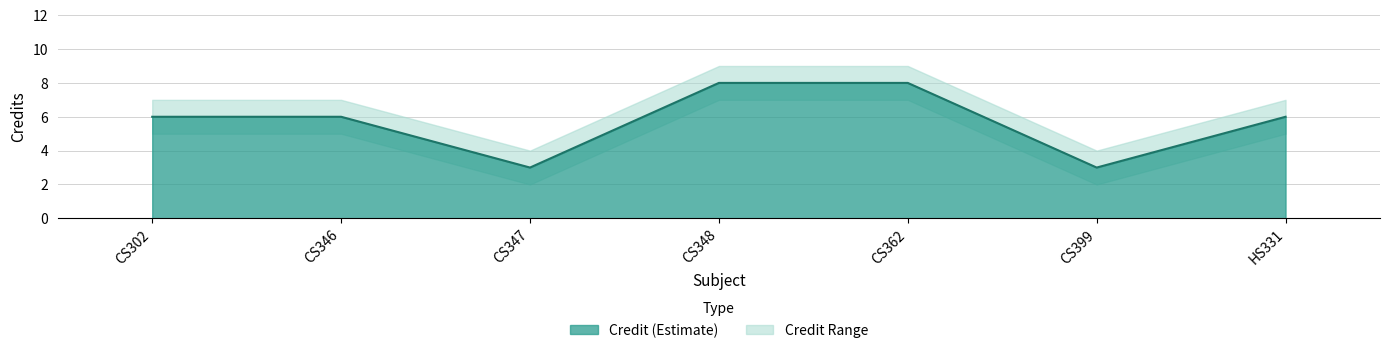

Reading left to right, list all the values displayed in this chart.

Credit: 6	6	3	8	8	3	6
Credit_upper: 7	7	4	9	9	4	7
Credit_lower: 5	5	2	7	7	2	5